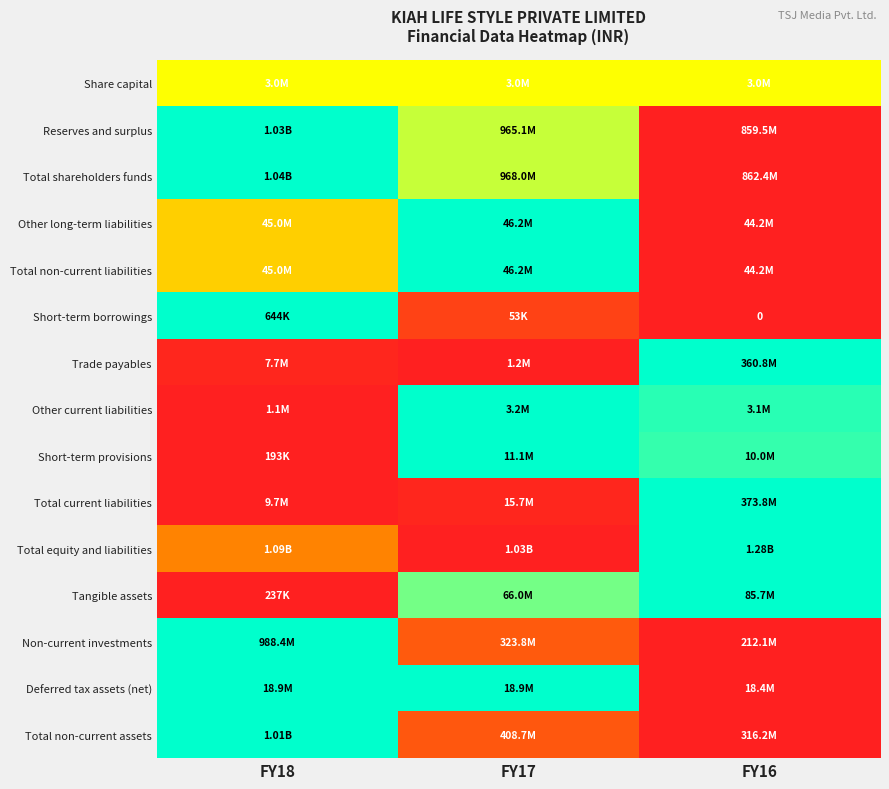

Which category has the highest value in the Non-current investments series?

FY18